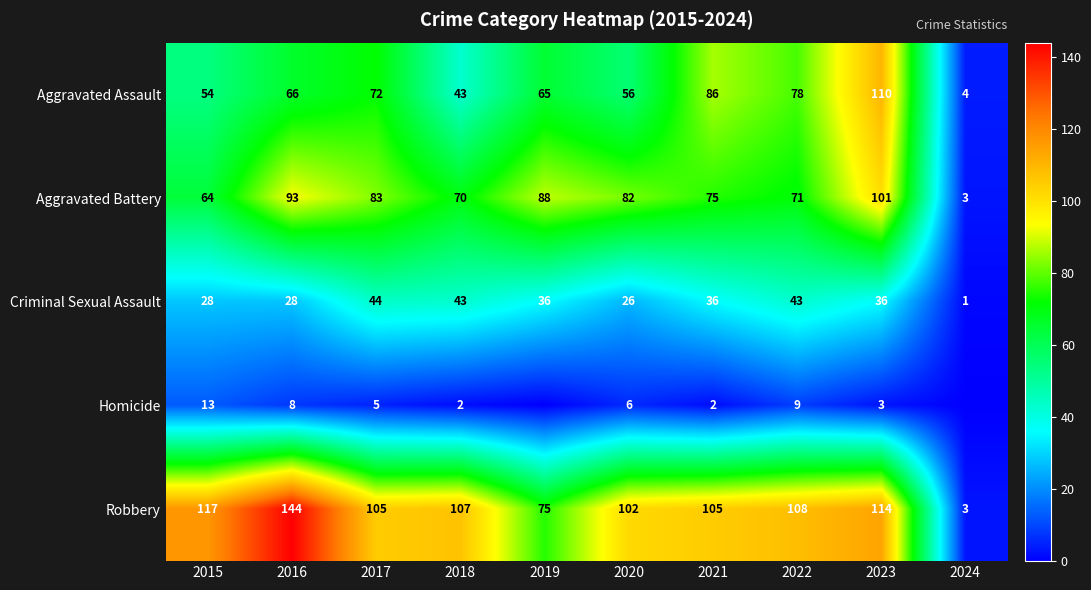

What is the total value across all series at 2017?

309